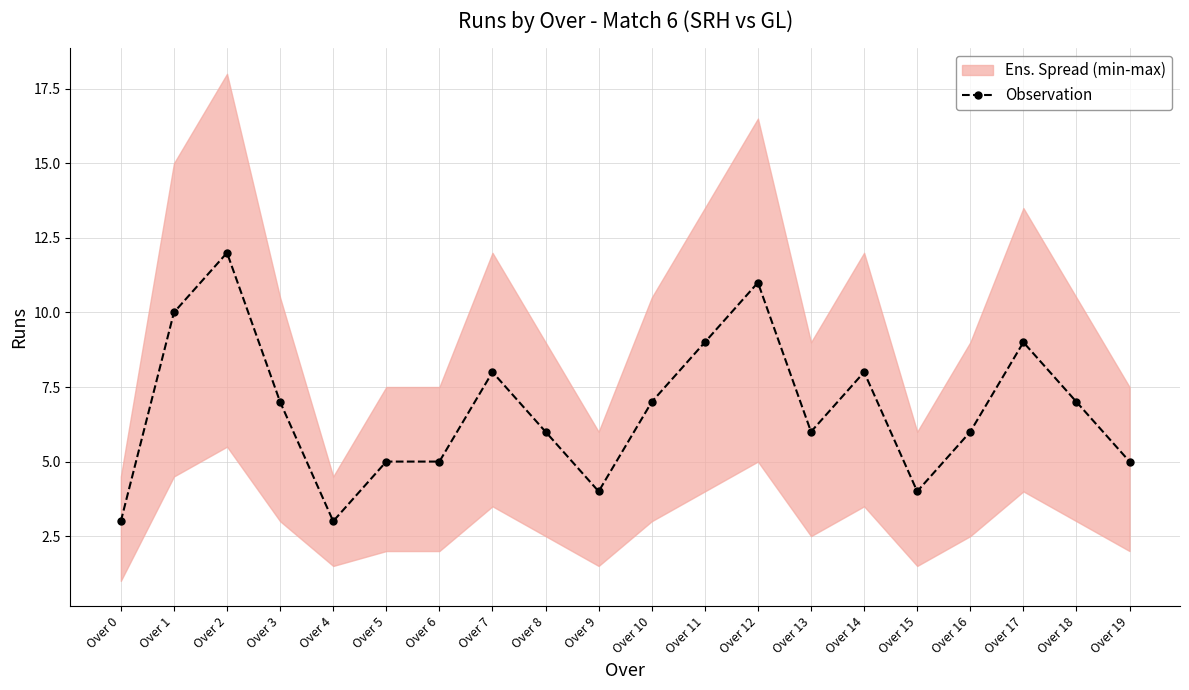

Reading left to right, transcribe all the data shown in this chart.

Over 0=3	Over 1=10	Over 2=12	Over 3=7	Over 4=3	Over 5=5	Over 6=5	Over 7=8	Over 8=6	Over 9=4	Over 10=7	Over 11=9	Over 12=11	Over 13=6	Over 14=8	Over 15=4	Over 16=6	Over 17=9	Over 18=7	Over 19=5